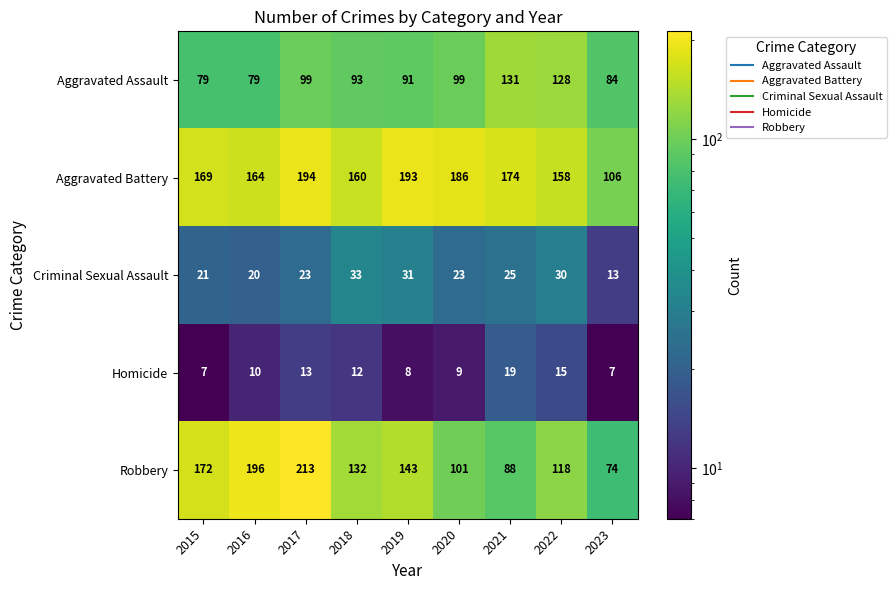

What is the approximate value of Criminal Sexual Assault at 2021, to the nearest 5?

25